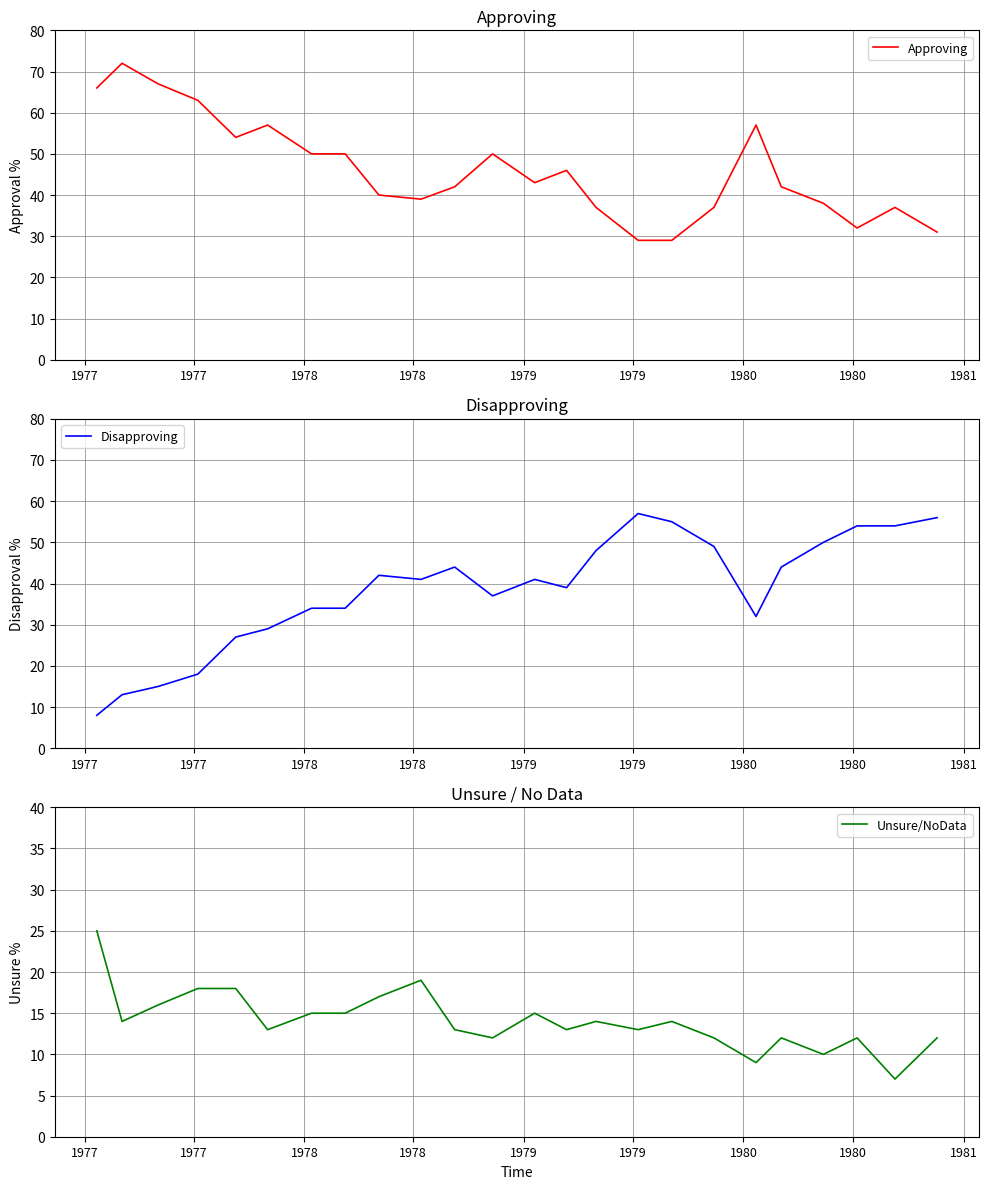

True or false: Unsure/NoData and Disapproving intersect in this chart.

False